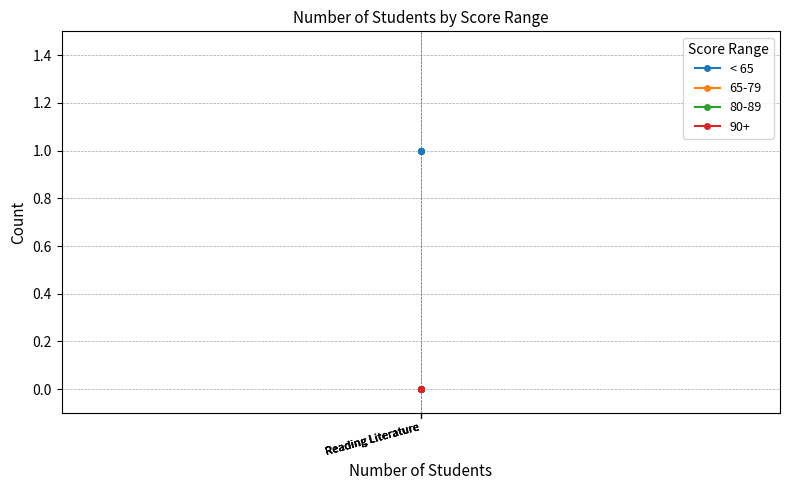

Does the chart display data point markers on the line(s)?

Yes